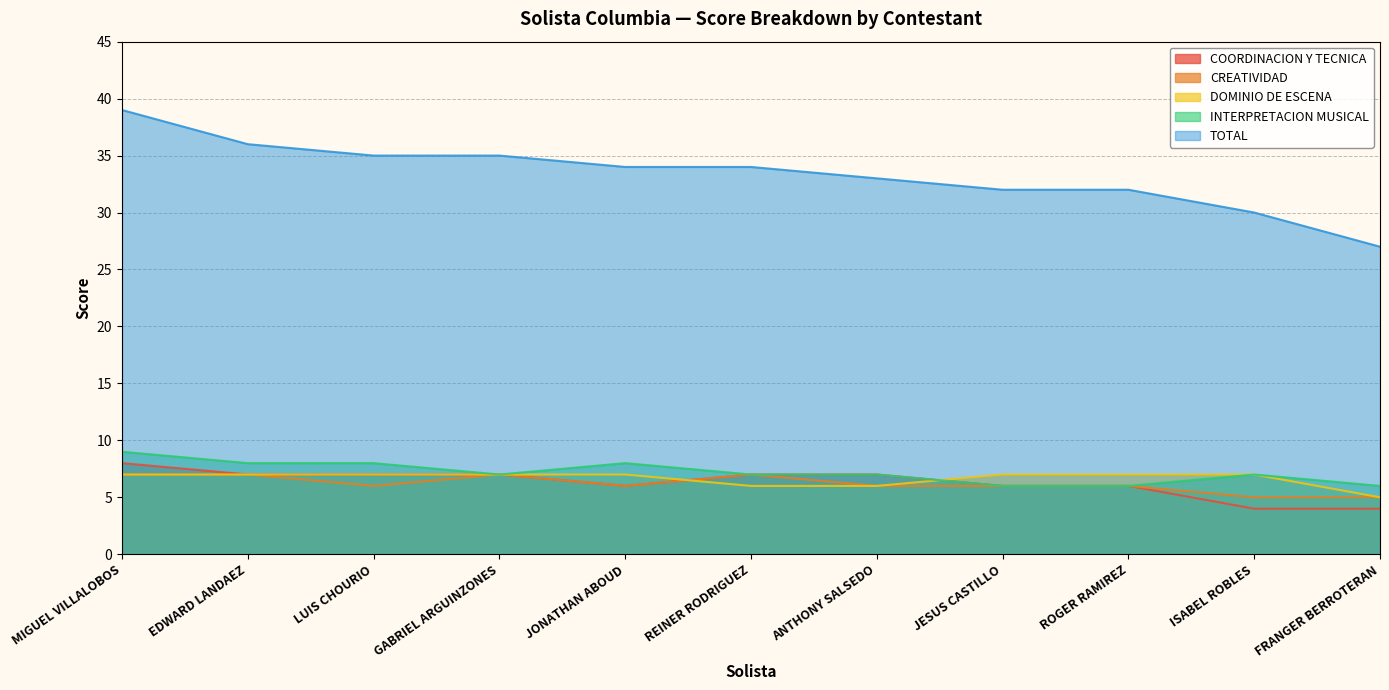

True or false: COORDINACION Y TECNICA and INTERPRETACION MUSICAL cross at least once.

False